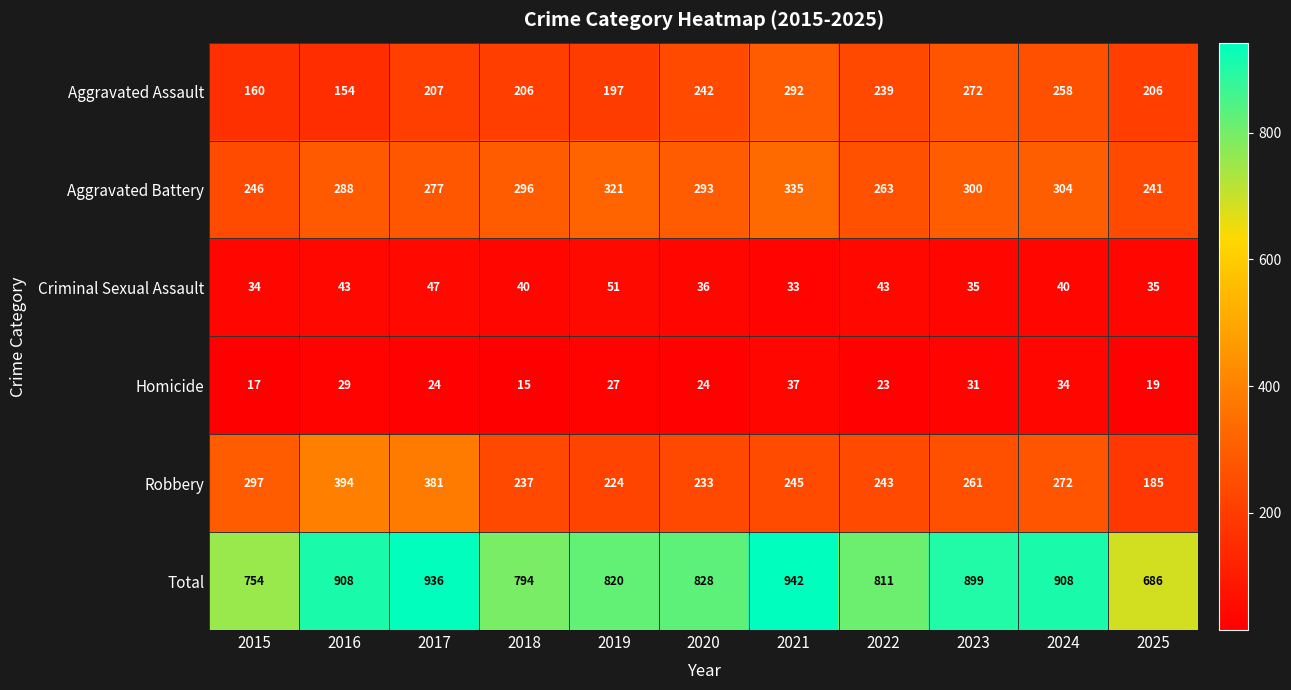

How many series are shown in this chart?

6